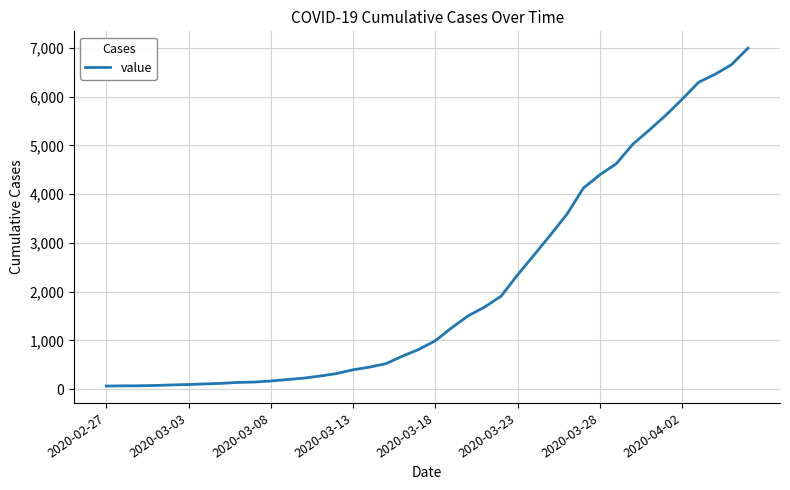

What is the difference between the maximum and minimum values?

6931